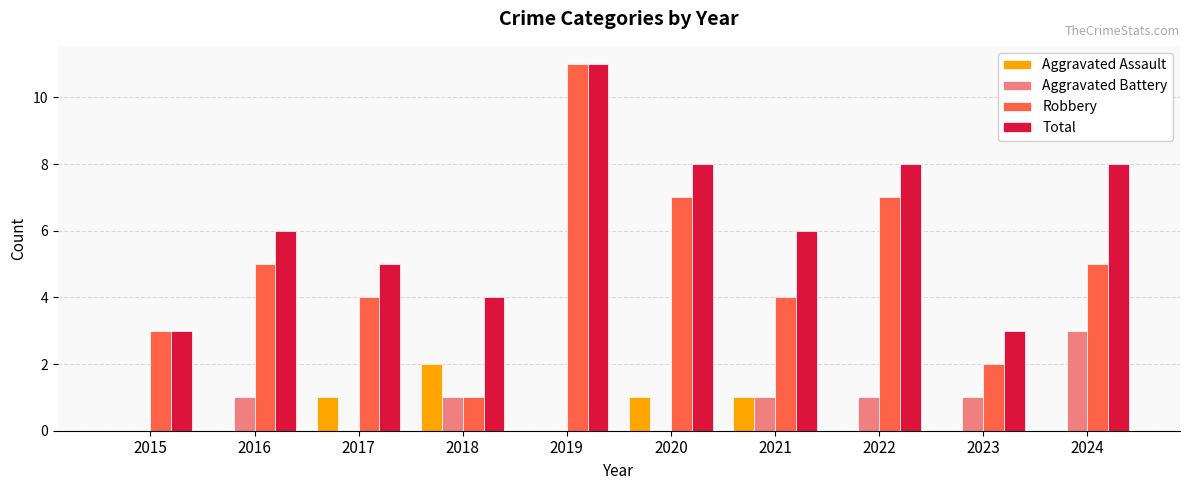

Reading left to right, transcribe all the data shown in this chart.

Aggravated Assault: 2015=0	2016=0	2017=1	2018=2	2019=0	2020=1	2021=1	2022=0	2023=0	2024=0
Aggravated Battery: 2015=0	2016=1	2017=0	2018=1	2019=0	2020=0	2021=1	2022=1	2023=1	2024=3
Robbery: 2015=3	2016=5	2017=4	2018=1	2019=11	2020=7	2021=4	2022=7	2023=2	2024=5
Total: 2015=3	2016=6	2017=5	2018=4	2019=11	2020=8	2021=6	2022=8	2023=3	2024=8